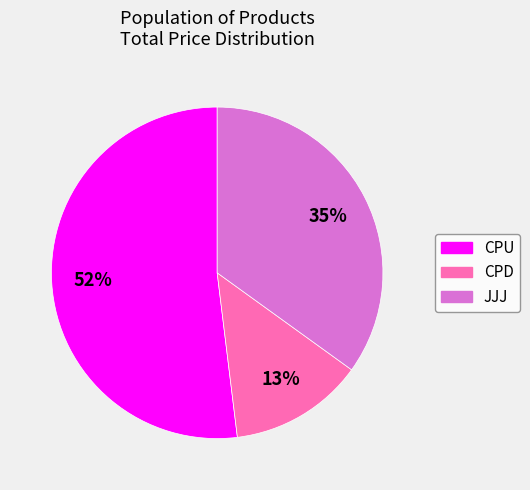

How many segments does this pie chart have?

3